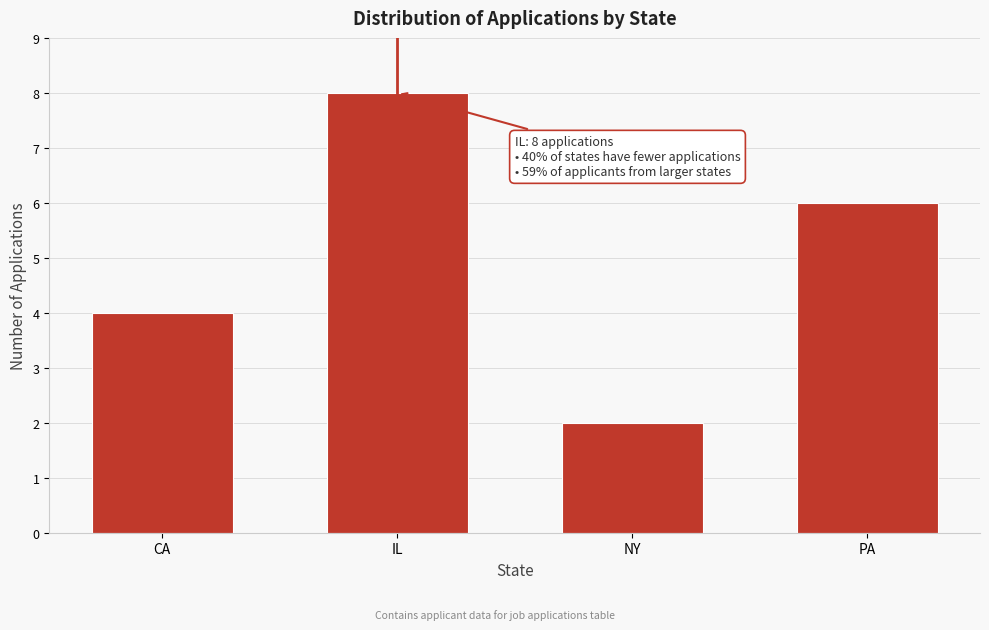

Reading left to right, list all the values displayed in this chart.

4	8	2	6